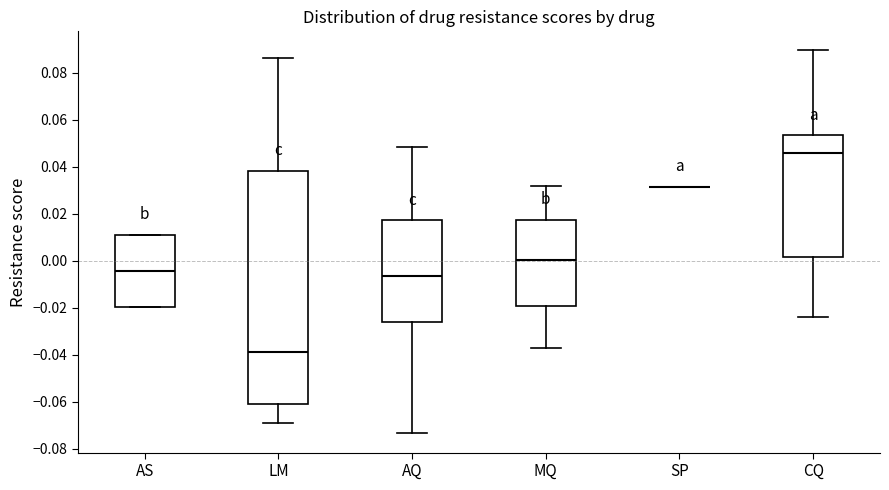

Reading left to right, read every box against the y-axis: the position of its median line, the range the box covers, and the ends of its whiskers. The values are not printed on the chart, so give them approximately, as read against the axis.

AS: median -0.004, box -0.020 to 0.012, whiskers -0.020 to 0.012
LM: median -0.038, box -0.060 to 0.038, whiskers -0.070 to 0.086
AQ: median -0.006, box -0.026 to 0.018, whiskers -0.074 to 0.048
MQ: median 0.000, box -0.020 to 0.018, whiskers -0.036 to 0.032
SP: box collapsed to a line at 0.032, whiskers 0.032 to 0.032
CQ: median 0.046, box 0.002 to 0.054, whiskers -0.024 to 0.090